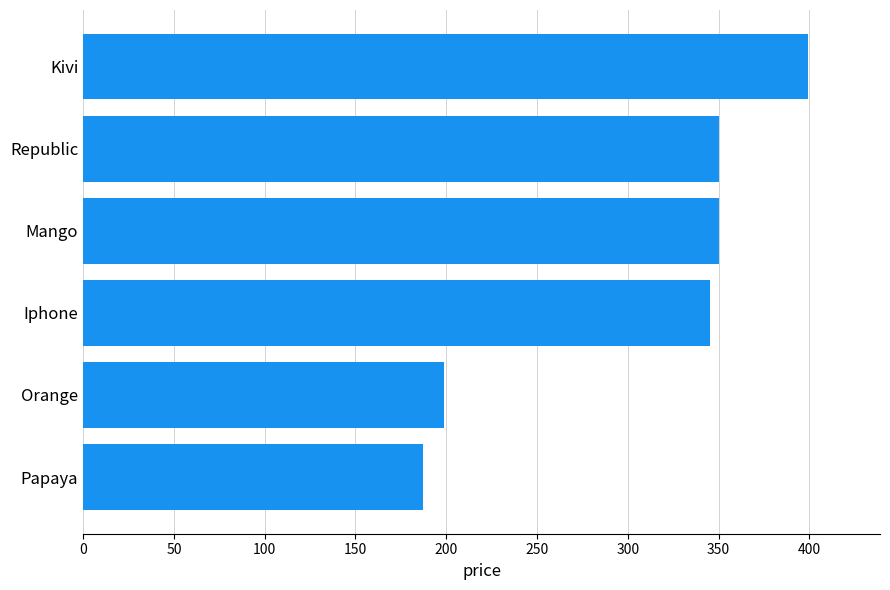

What is the difference between the second highest and second lowest values?

151